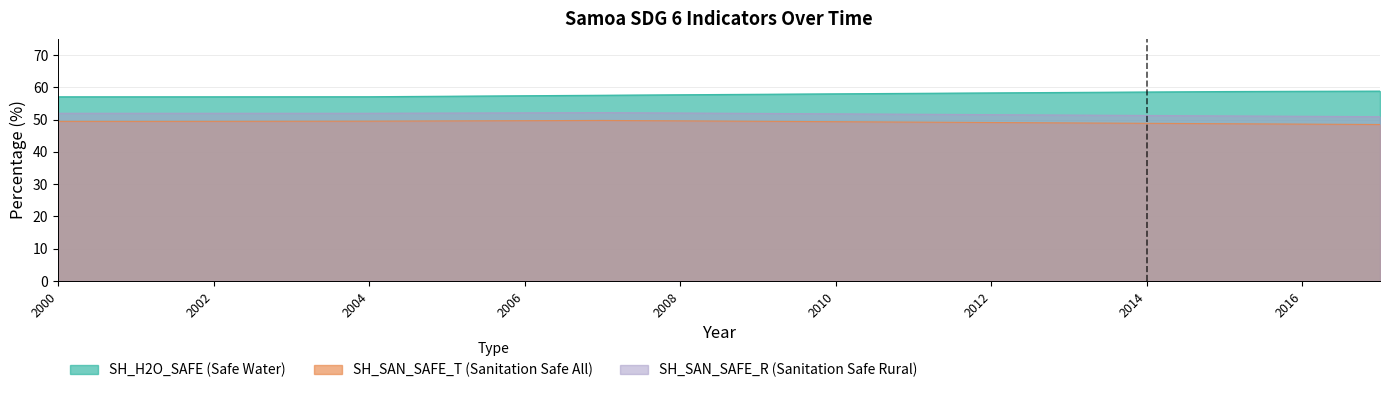

Which series has the widest spread of values?

SH_H2O_SAFE (Safe Water)